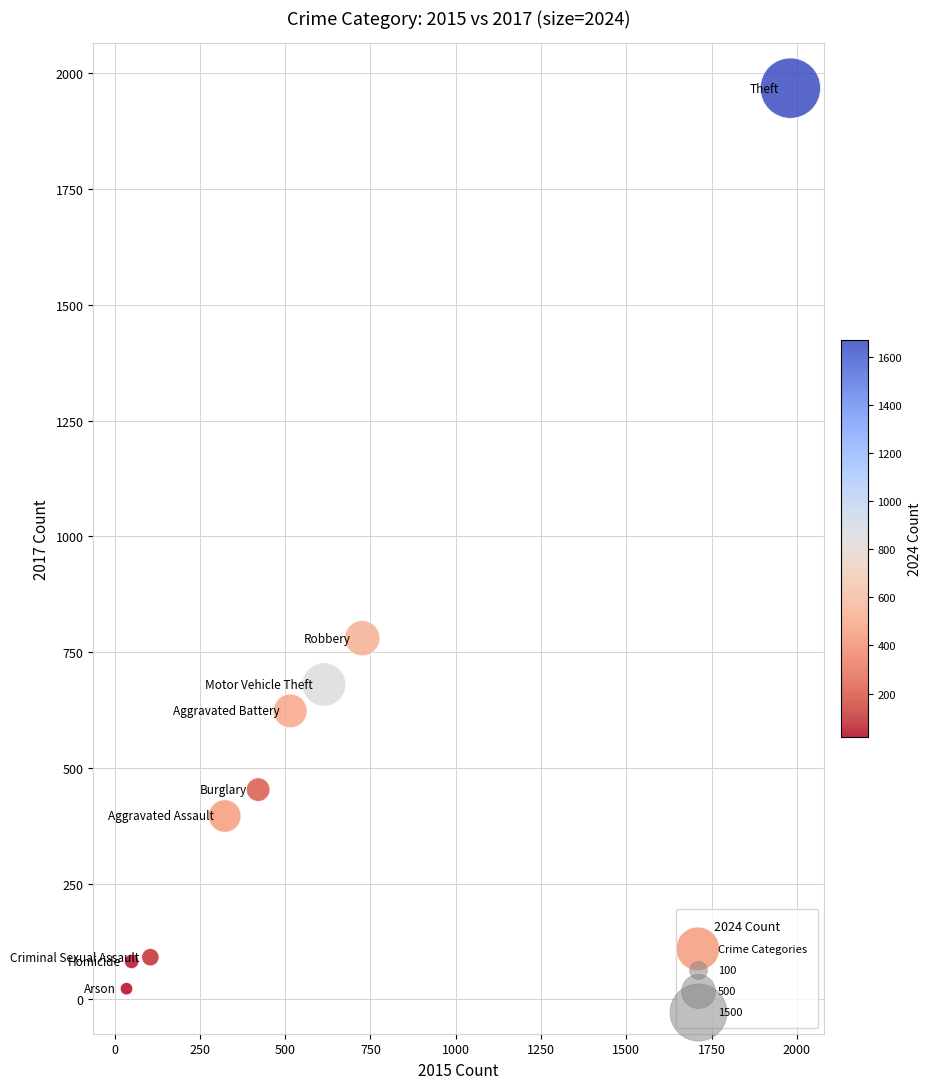

What Y value in the scatter plot is closest to 995?

780